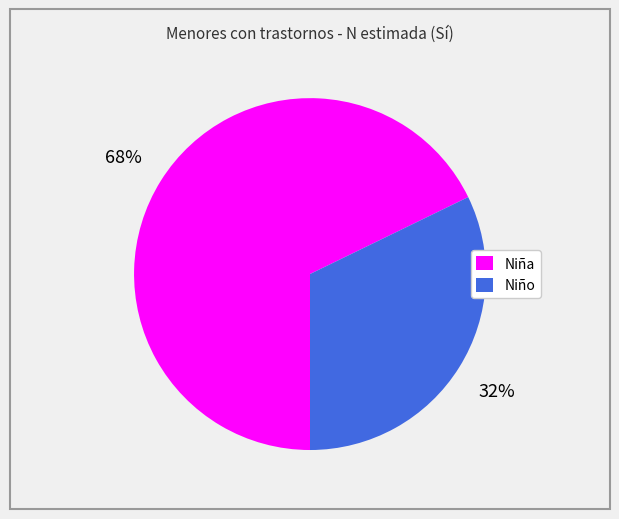

To the nearest percent, what portion does Niño represent?

32%